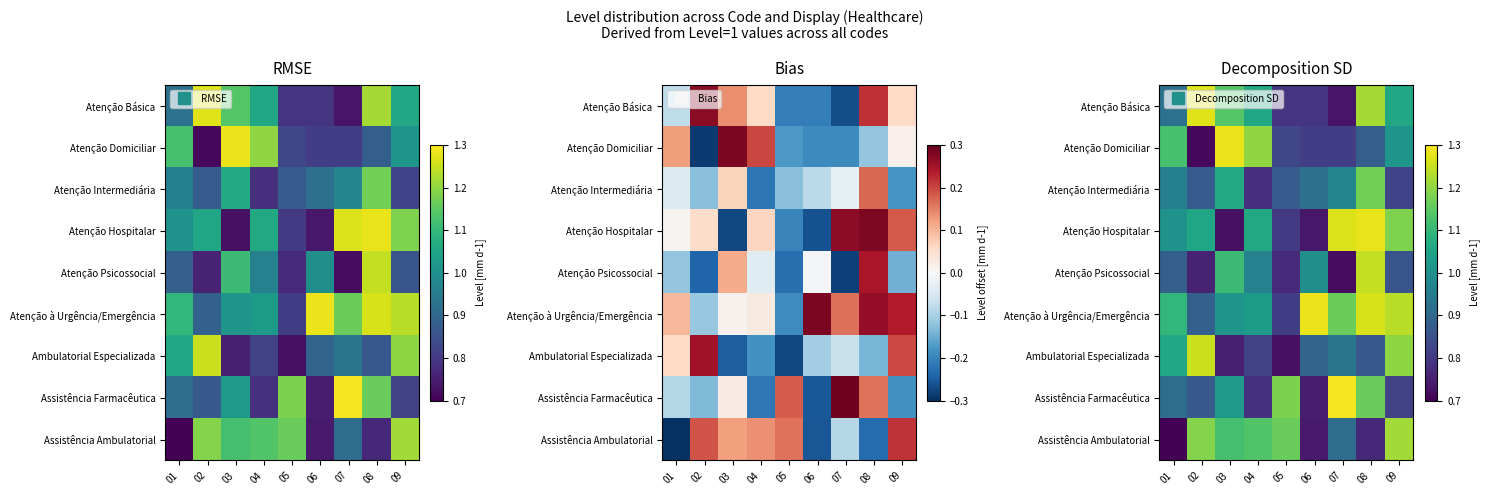

Which category has the highest value in the Atenção Domiciliar series?

03